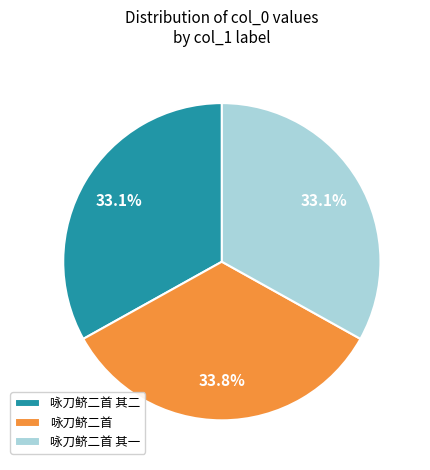

True or false: 咏刀鲚二首 accounts for 22% of the total.

False